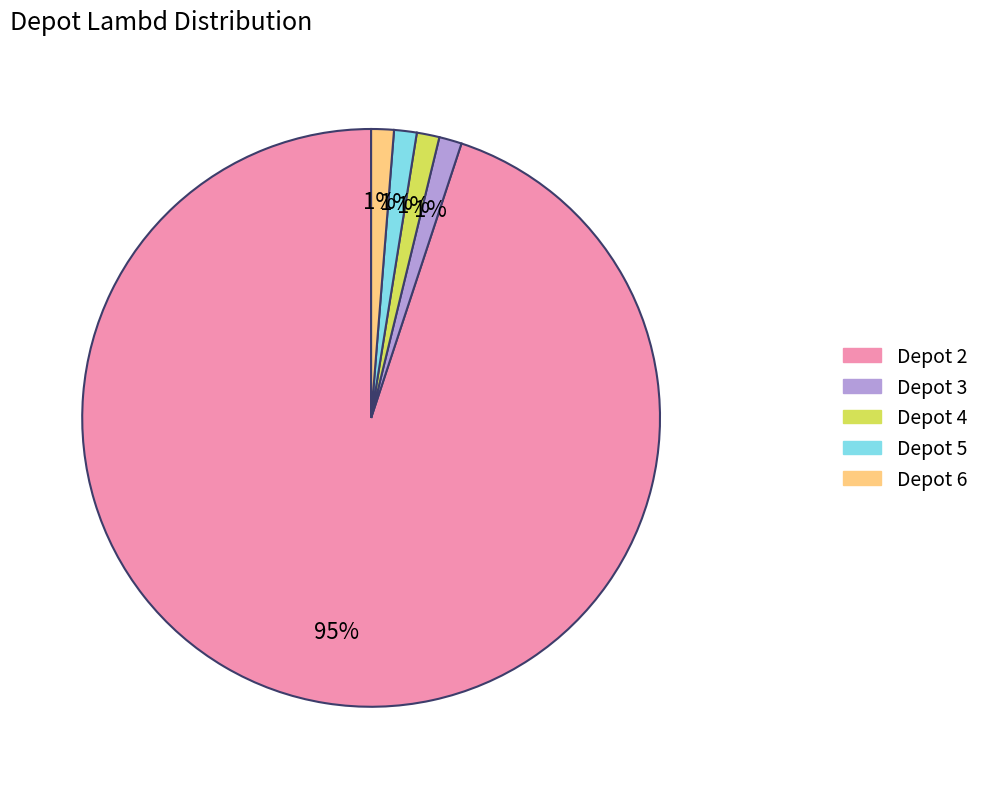

Does any single category account for the majority?

Yes